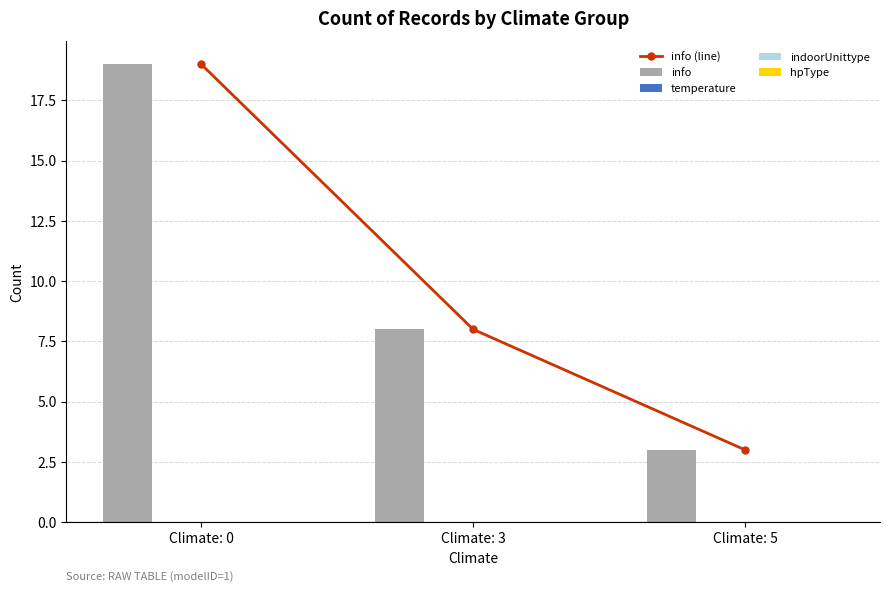

What is the value of the info bar at the 3rd from the left?

3